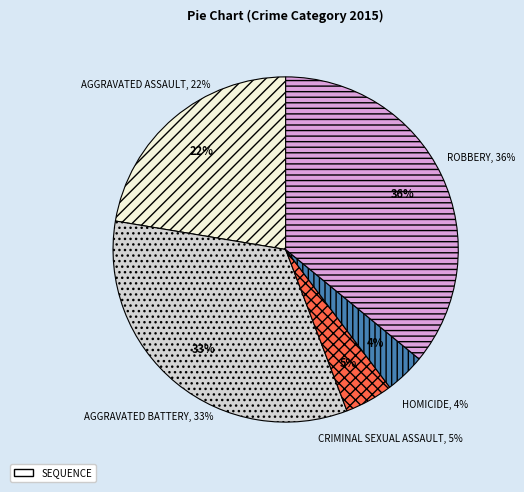

To the nearest percent, what percentage of the pie is Aggravated Battery?

33%